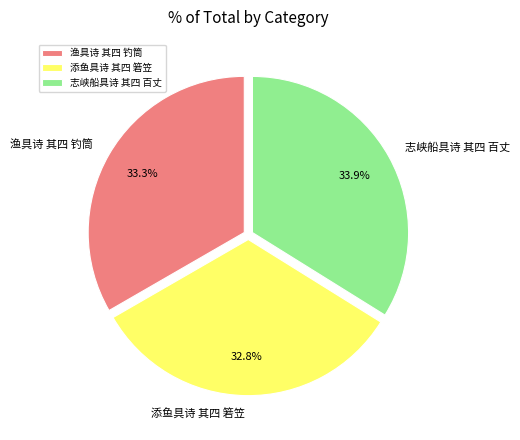

To the nearest percent, what is the difference between the 志峡船具诗 其四 百丈 and 渔具诗 其四 钓筒 slice percentages?

1%